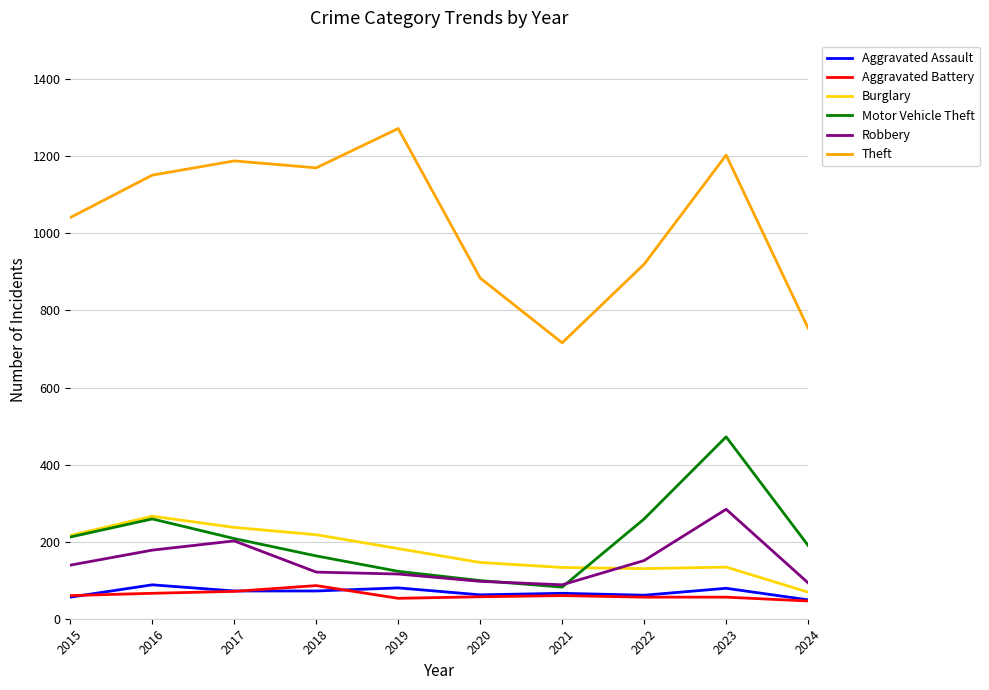

The value of Motor Vehicle Theft at 2019 is 51. True or false?

False